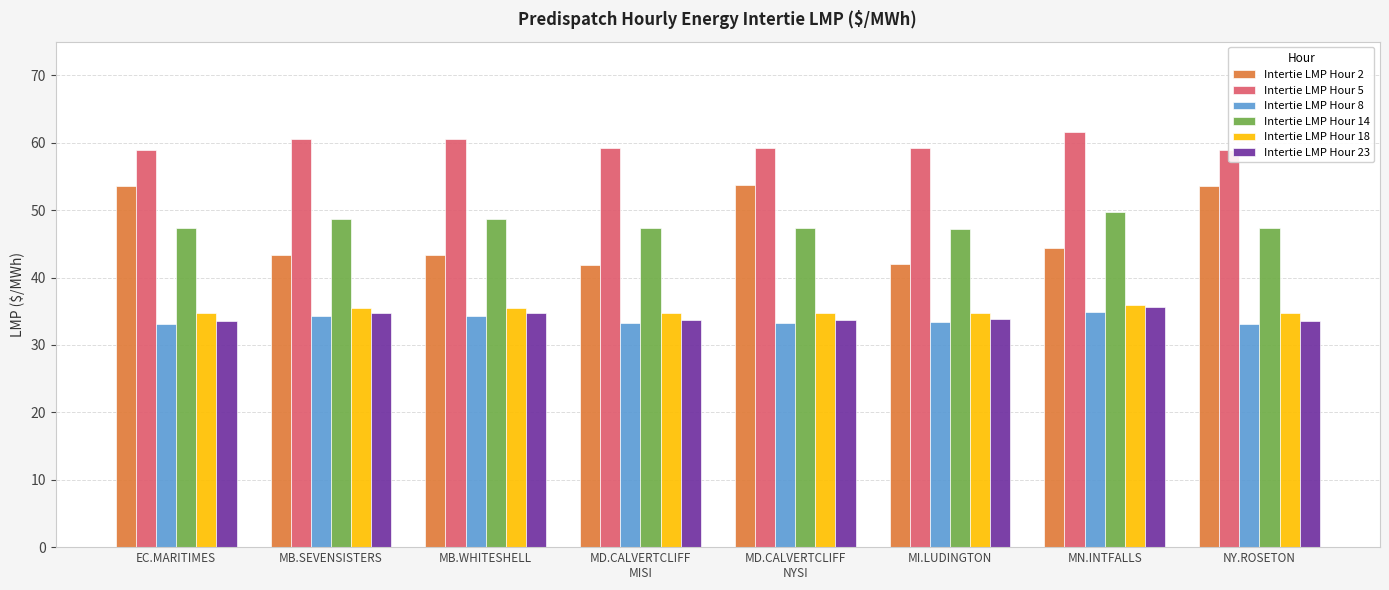

What is the lowest value of the Intertie LMP Hour 8 series?

33.1